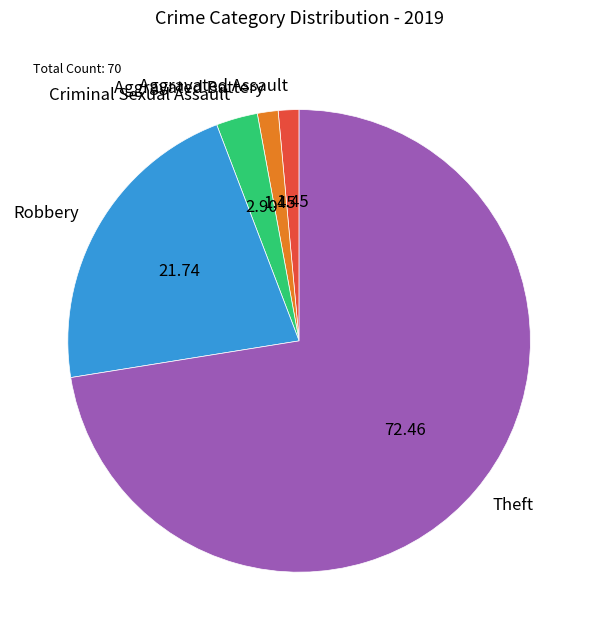

Does Theft represent more than half of the total?

Yes